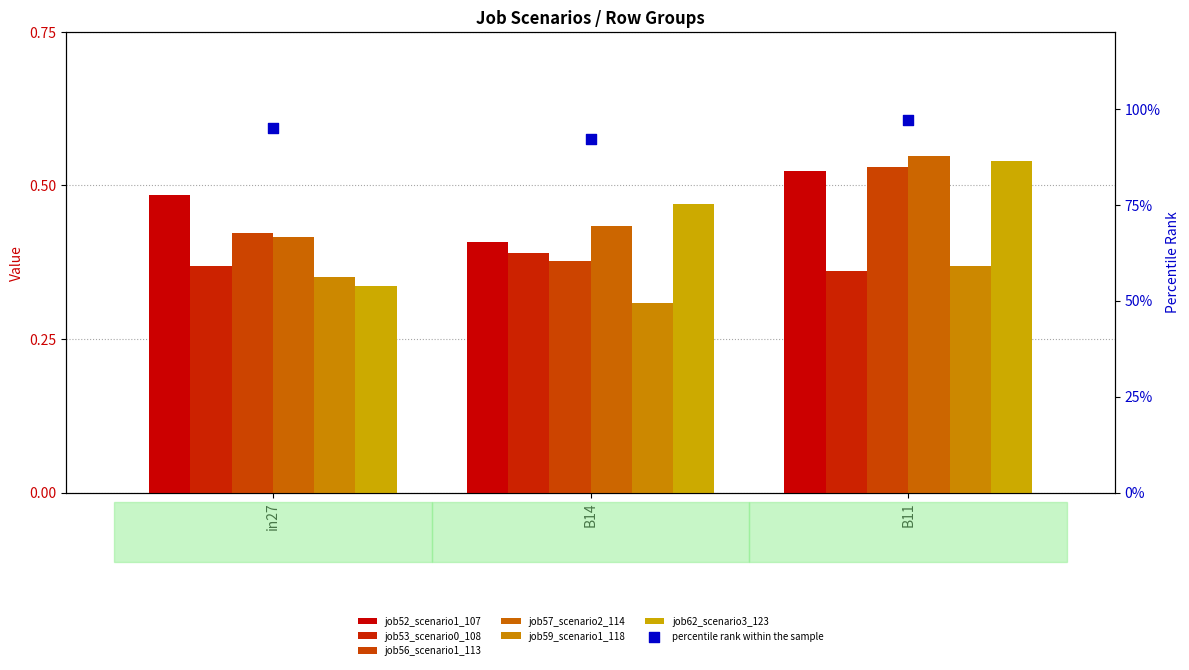

What are all the series names shown in the legend?

job52_scenario1_107, job53_scenario0_108, job56_scenario1_113, job57_scenario2_114, job59_scenario1_118, job62_scenario3_123